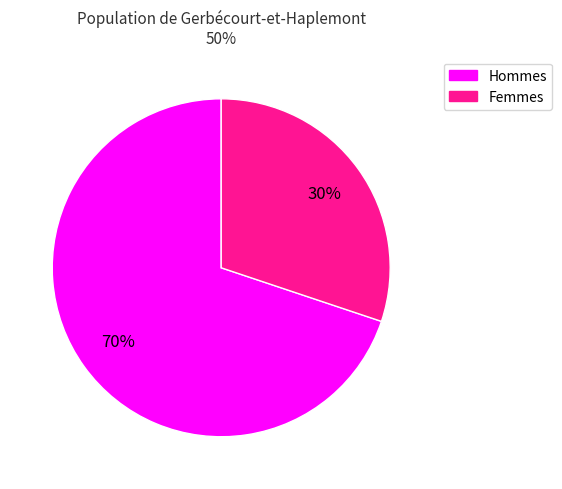

Rank the categories by value from lowest to highest.

Femmes, Hommes